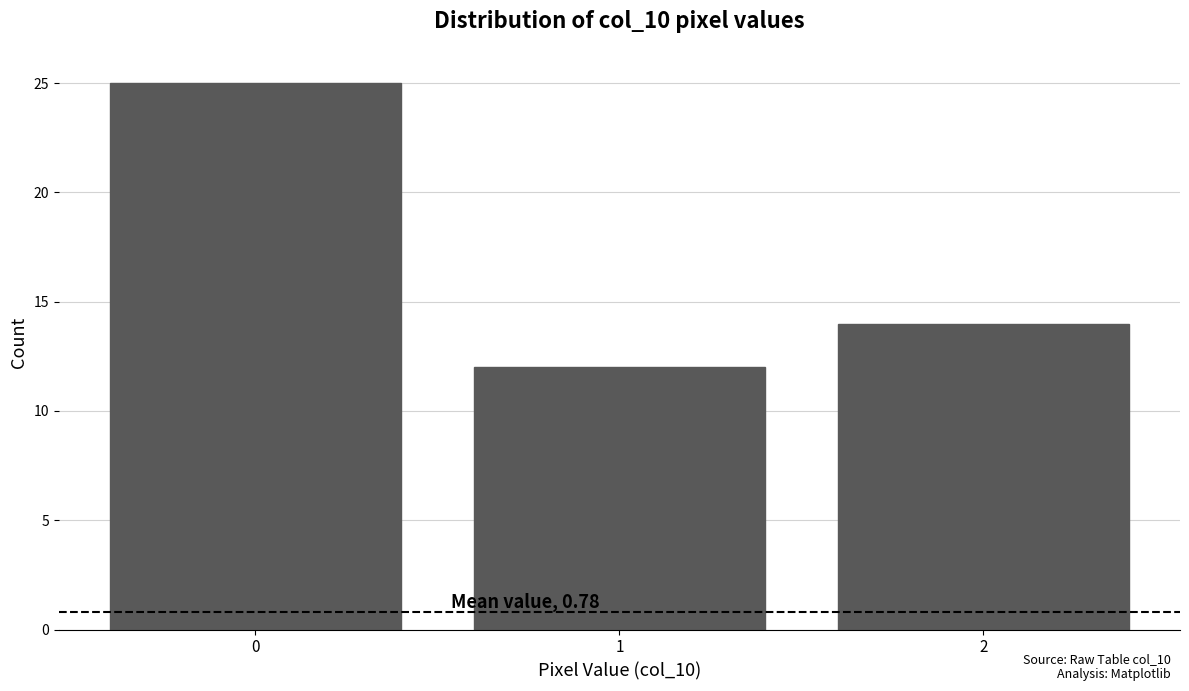

Reading left to right, list all the values displayed in this chart.

0=25	1=12	2=14